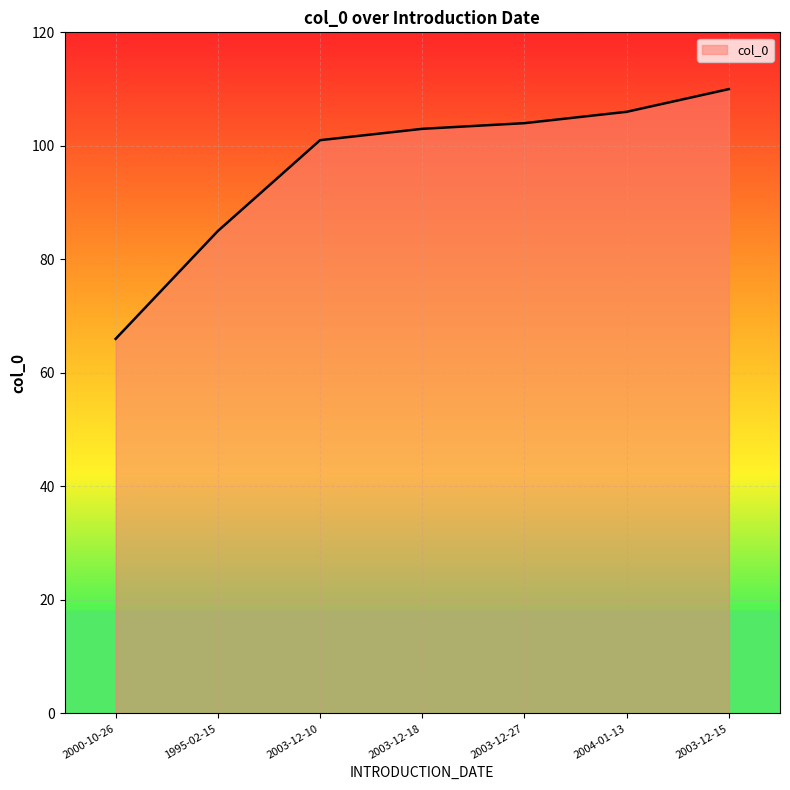

The value at 2003-12-10 is 101. True or false?

True